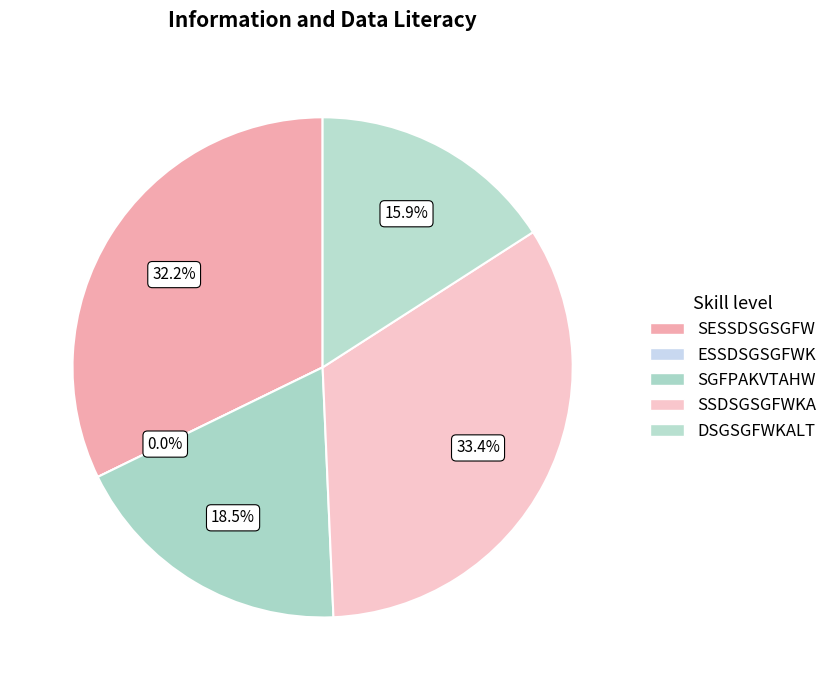

Rank the categories by value from lowest to highest.

ESSDSGSGFWK, DSGSGFWKALT, SGFPAKVTAHW, SESSDSGSGFW, SSDSGSGFWKA